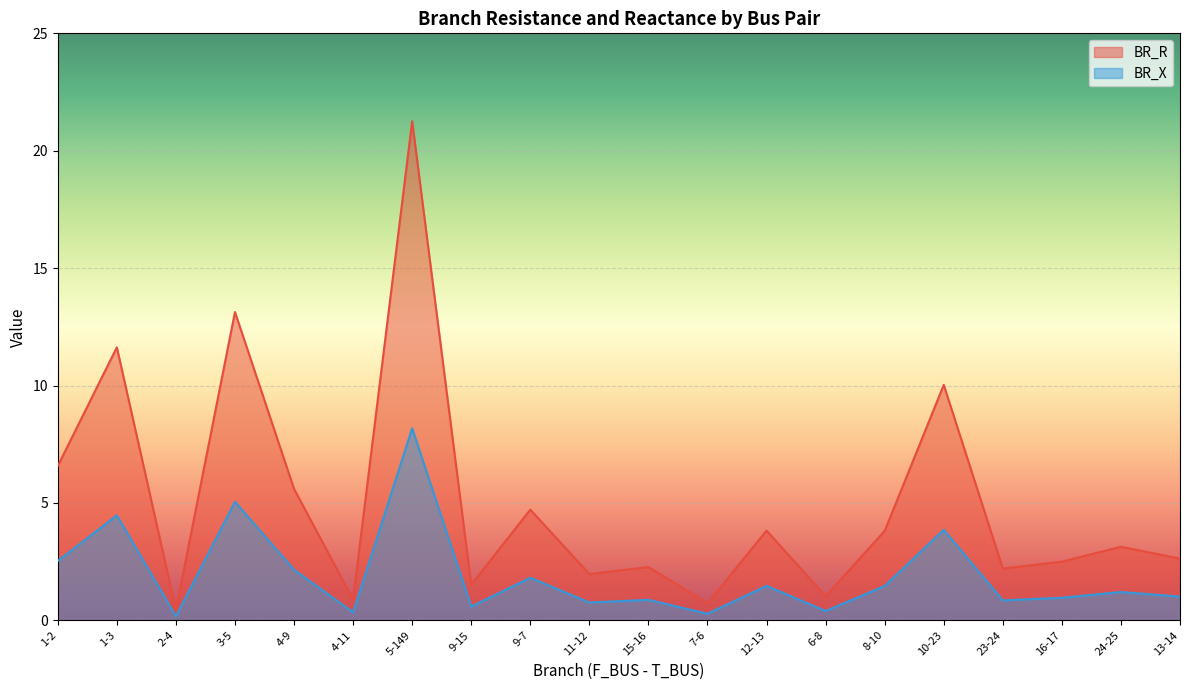

In BR_X, how many points are lower than both neighbors (excluding endpoints)?

7